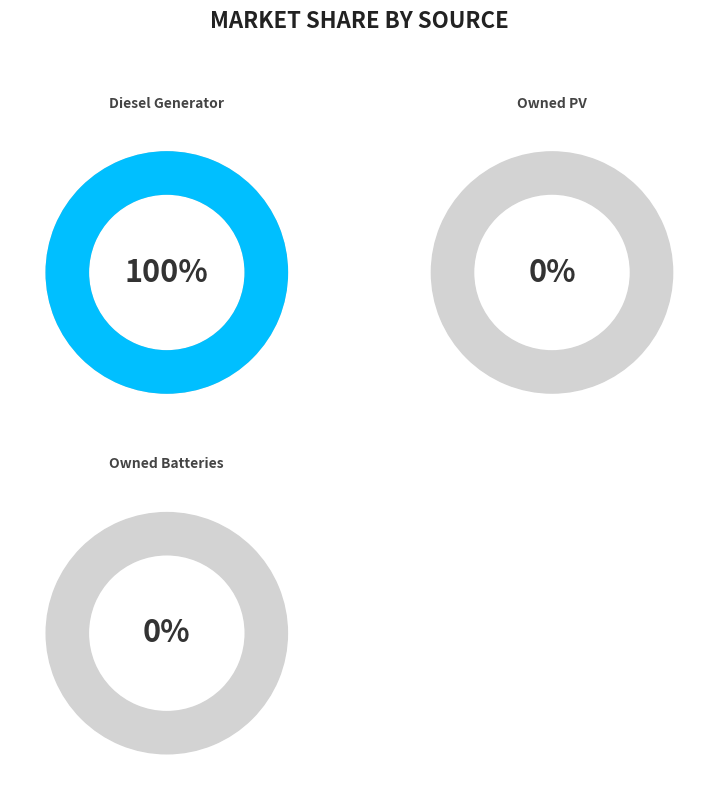

To the nearest percent, what is the average slice percentage?

33%